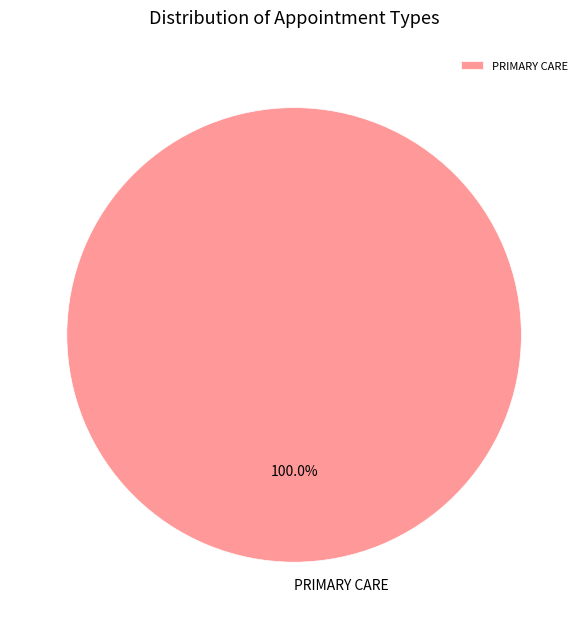

How many segments does this pie chart have?

1